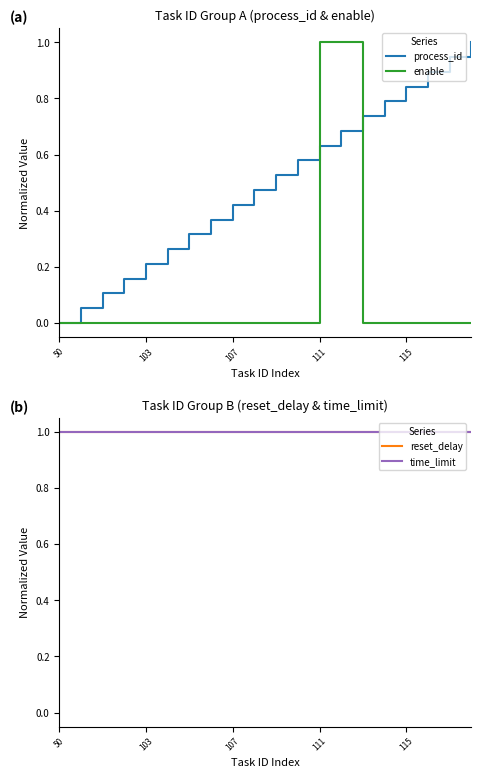

What is the total value across all series at 6?

2.3